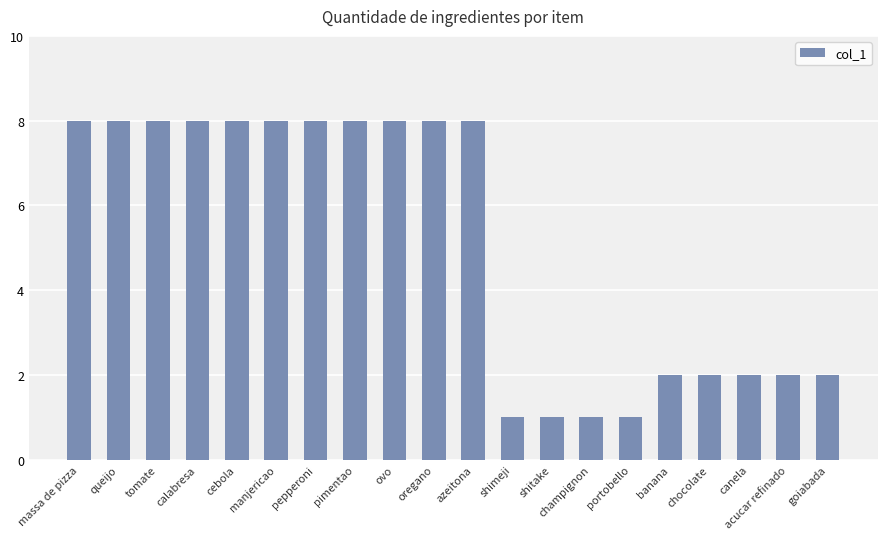

Between shitake and massa de pizza, which is larger?

massa de pizza